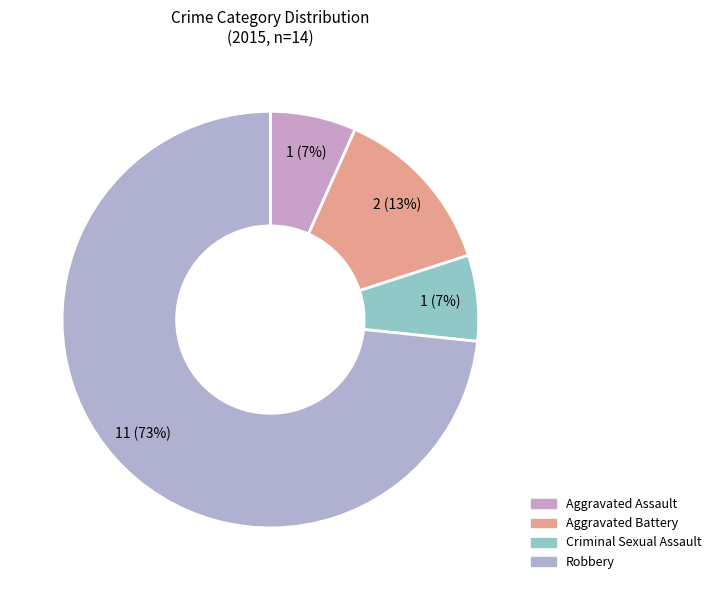

How many slices are in this pie chart?

4